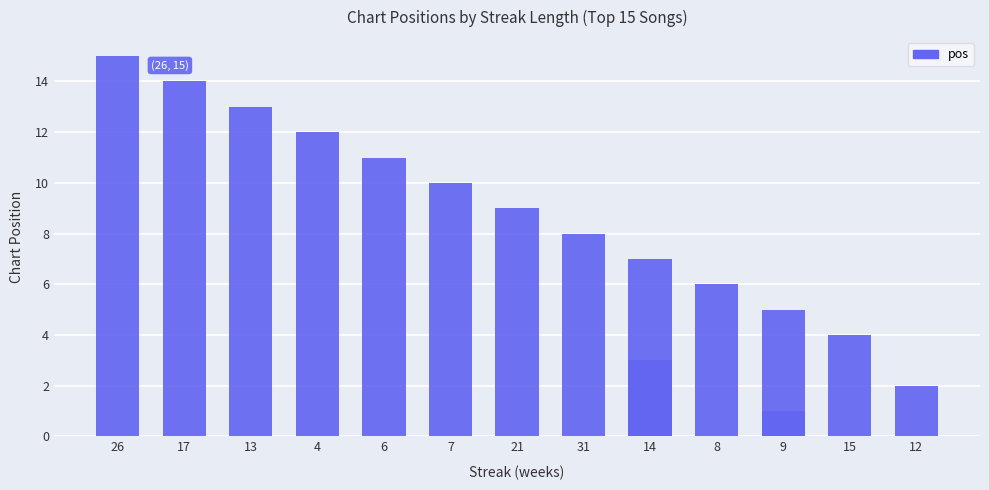

How many data points are less than 8?

7